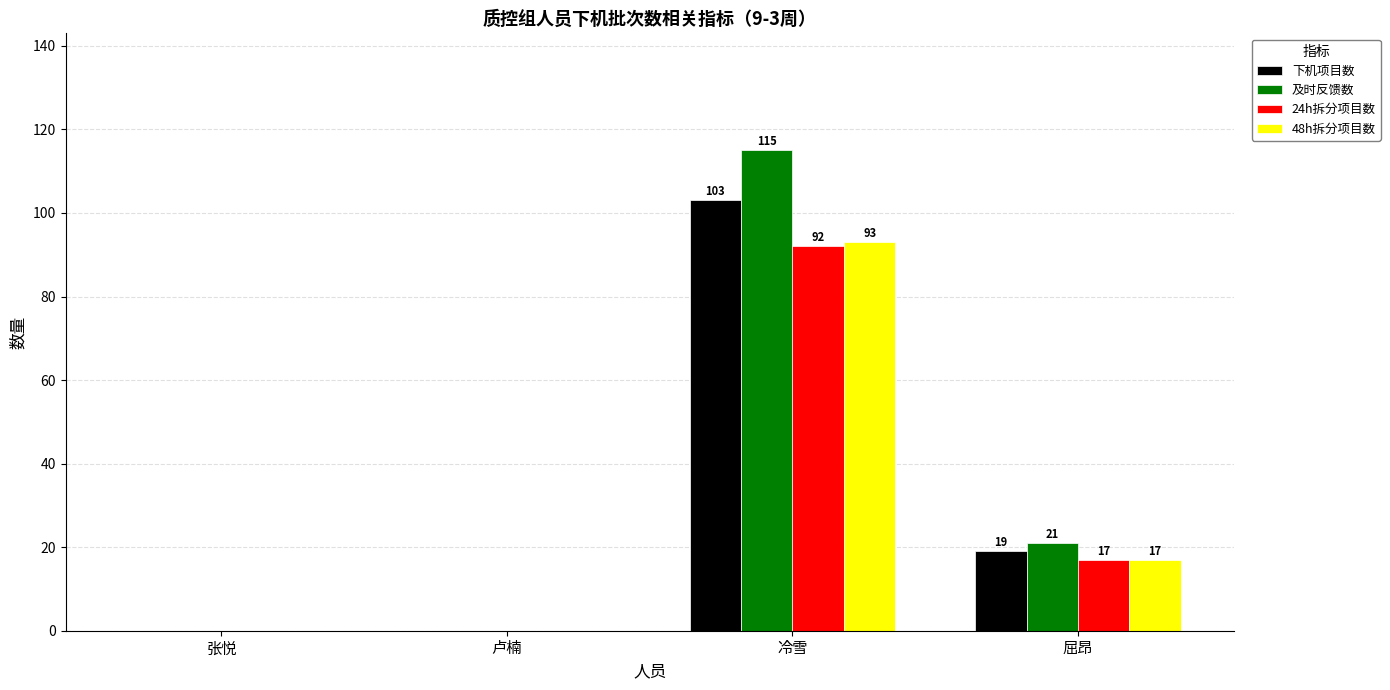

Reading left to right, list all the values displayed in this chart.

下机项目数: 张悦=0	卢楠=0	冷雪=103	屈昂=19
及时反馈数: 张悦=0	卢楠=0	冷雪=115	屈昂=21
24h拆分项目数: 张悦=0	卢楠=0	冷雪=92	屈昂=17
48h拆分项目数: 张悦=0	卢楠=0	冷雪=93	屈昂=17